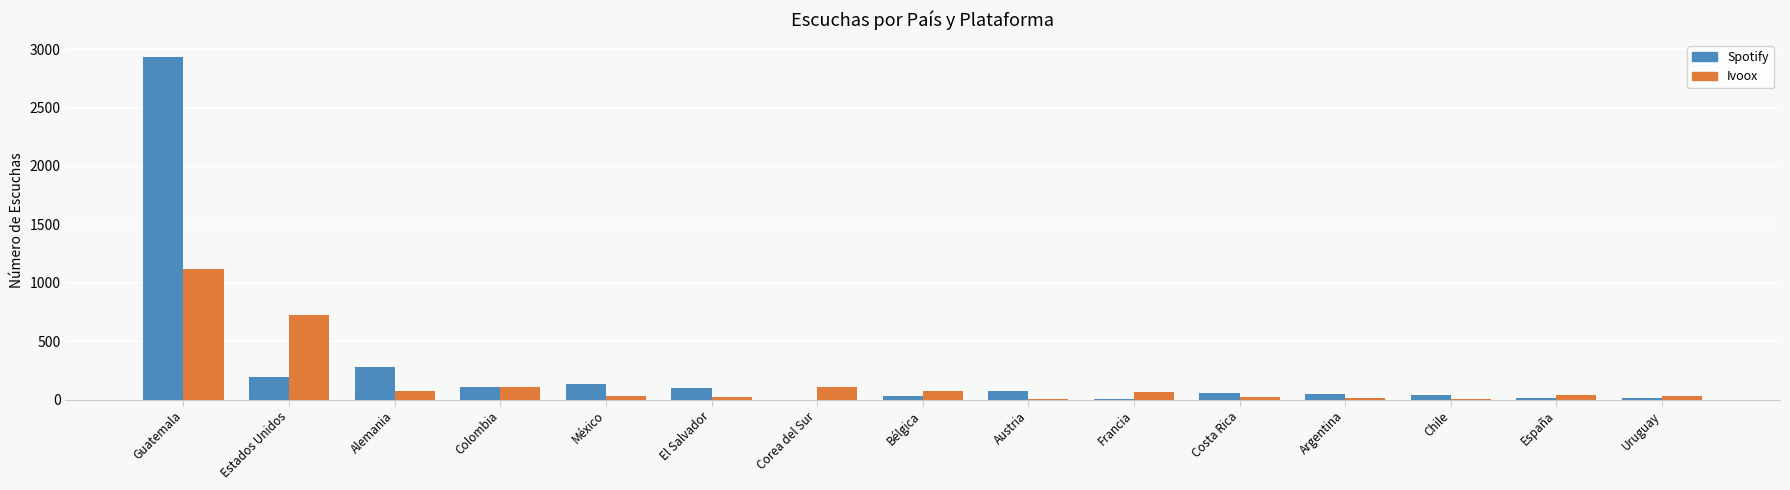

Which category has the highest value in the Spotify series?

Guatemala